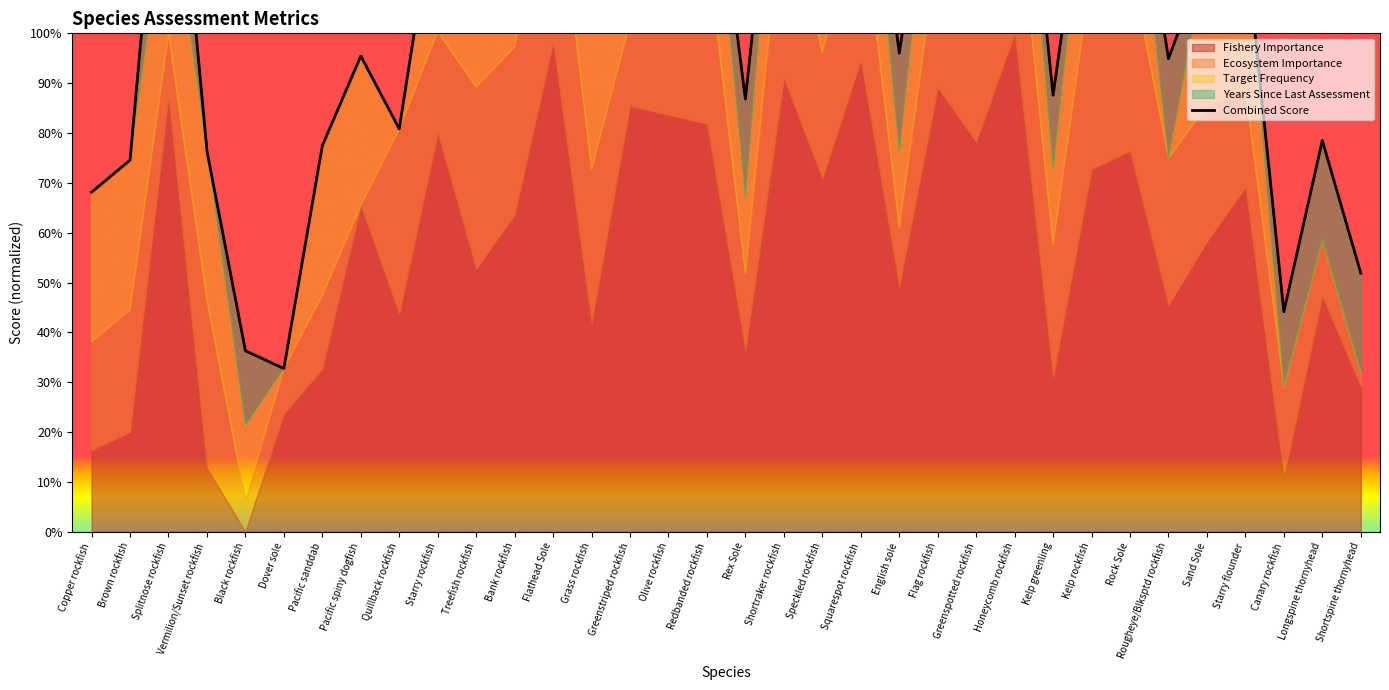

How many points are lower than both their immediate neighbors (excluding endpoints)?

12